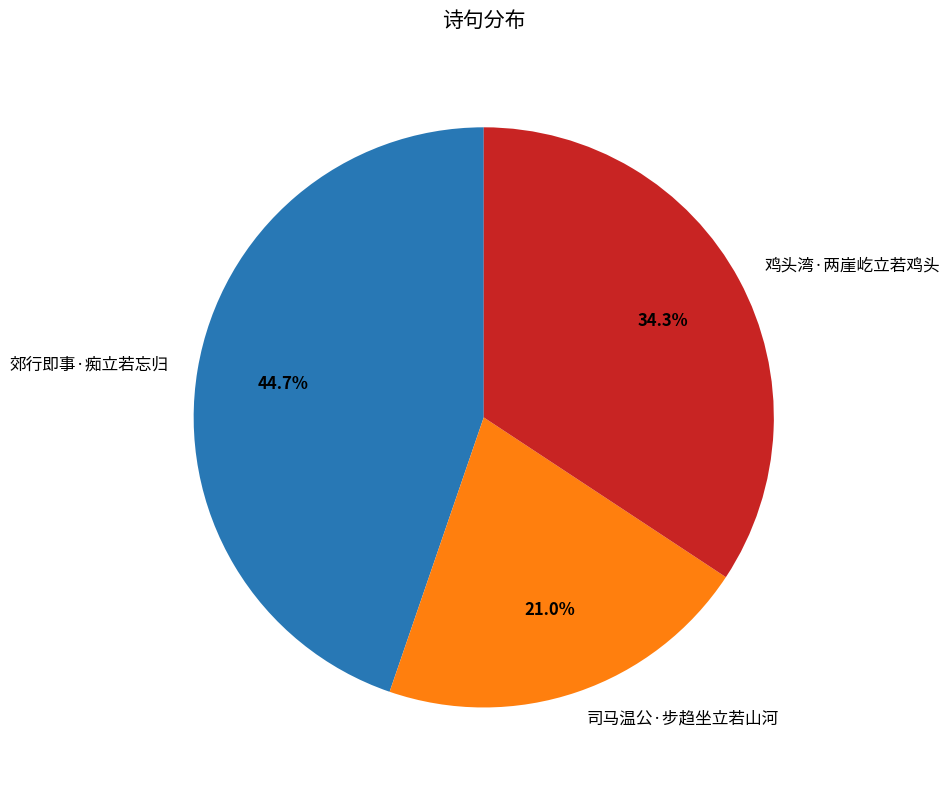

Which category has the biggest portion of the pie?

郊行即事·痴立若忘归